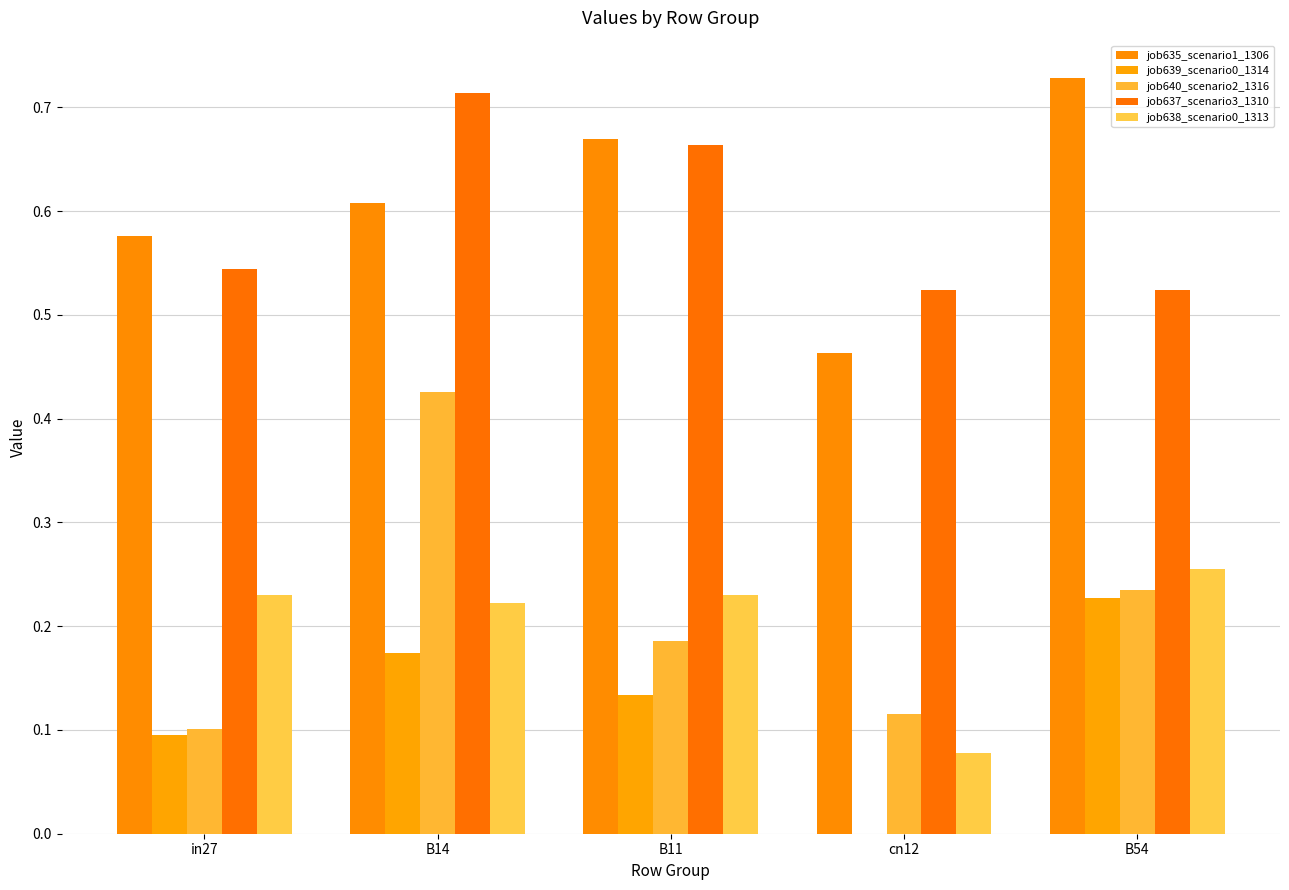

Reading left to right, what are all the values shown in this chart?

job635_scenario1_1306: in27=0.6	B14=0.6	B11=0.7	cn12=0.5	B54=0.7
job639_scenario0_1314: in27=0.1	B14=0.2	B11=0.1	cn12=0.0	B54=0.2
job640_scenario2_1316: in27=0.1	B14=0.4	B11=0.2	cn12=0.1	B54=0.2
job637_scenario3_1310: in27=0.5	B14=0.7	B11=0.7	cn12=0.5	B54=0.5
job638_scenario0_1313: in27=0.2	B14=0.2	B11=0.2	cn12=0.1	B54=0.3